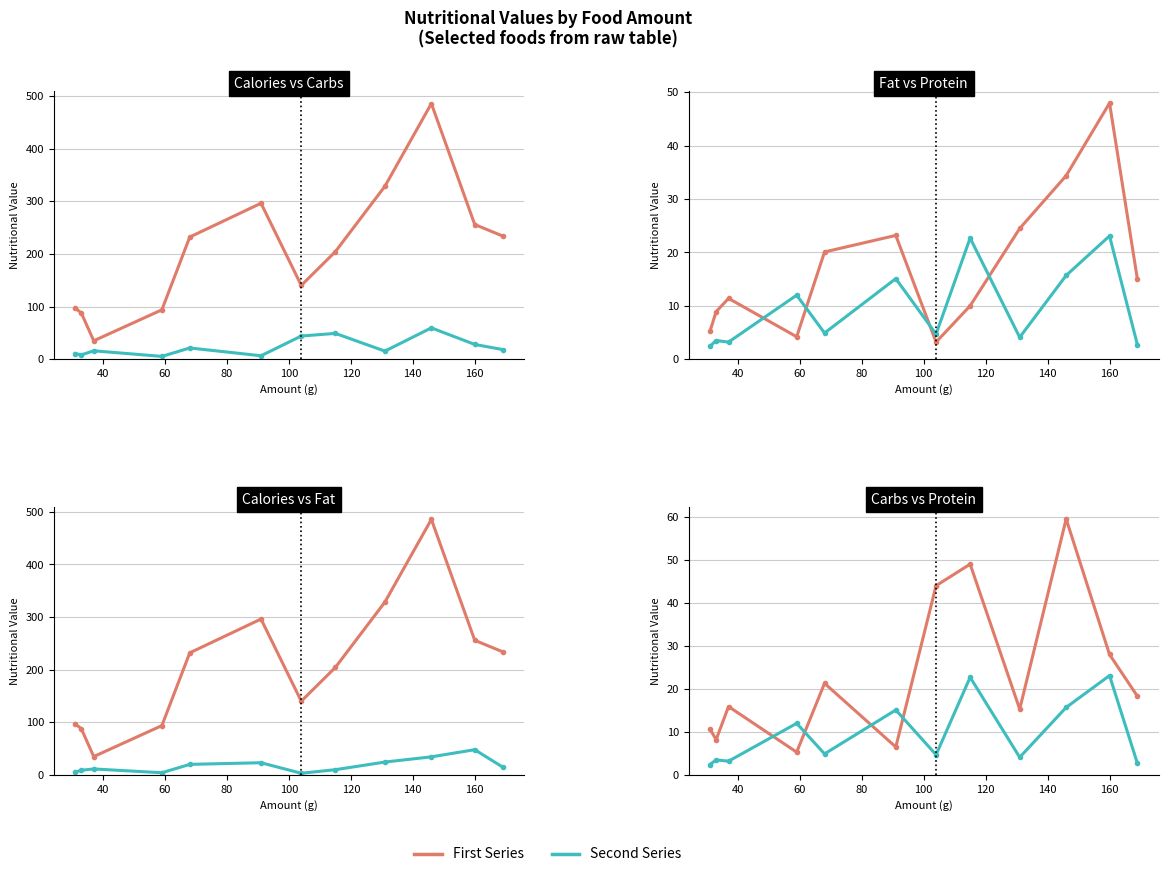

How many values in the Calories series exceed 232?

6